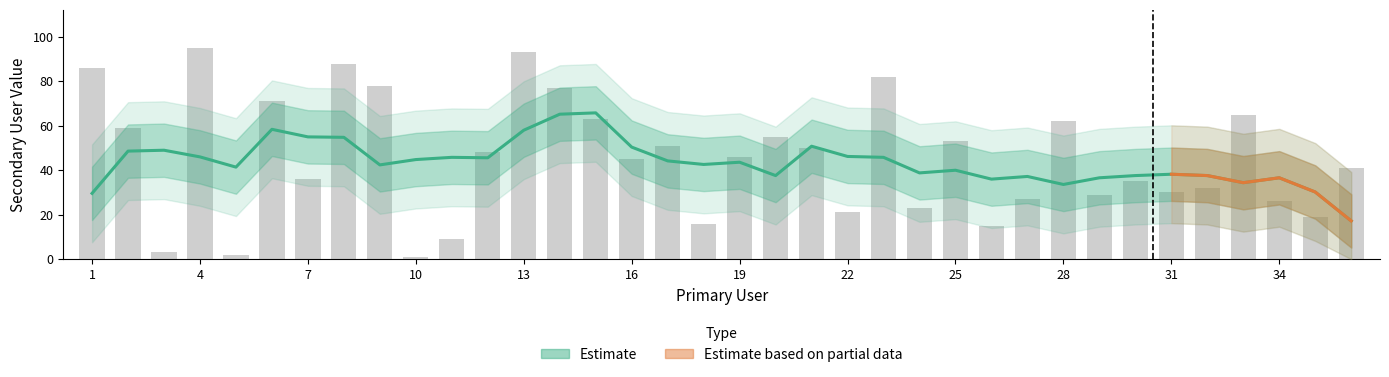

List the labels in order of value, largest first.

4, 13, 8, 1, 23, 9, 14, 6, 33, 15, 28, 2, 20, 25, 17, 21, 12, 19, 16, 36, 7, 30, 32, 31, 29, 27, 34, 24, 22, 35, 18, 26, 11, 3, 5, 10